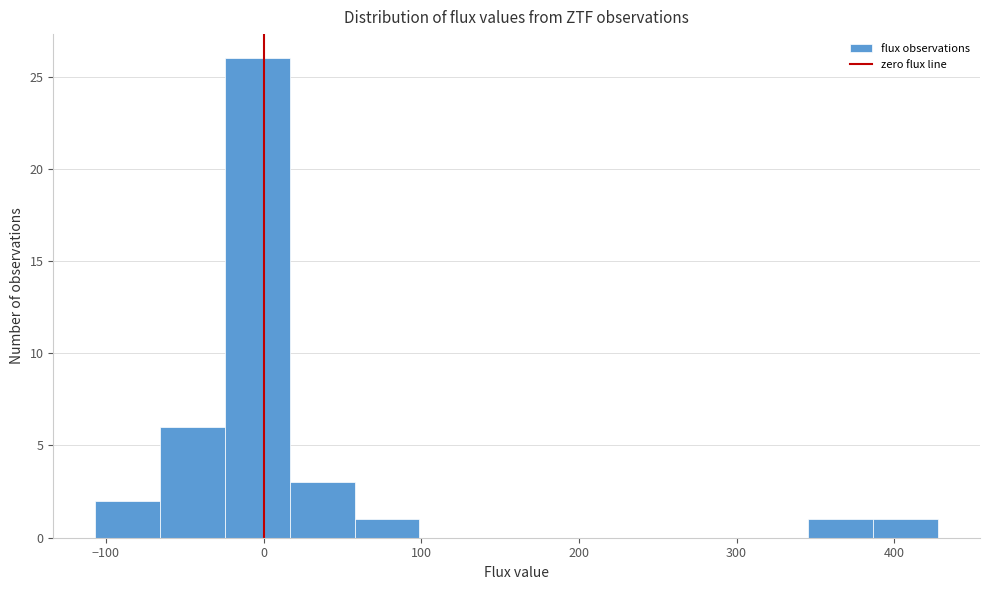

Which range on the x-axis has the tallest bar?

-20 to 20